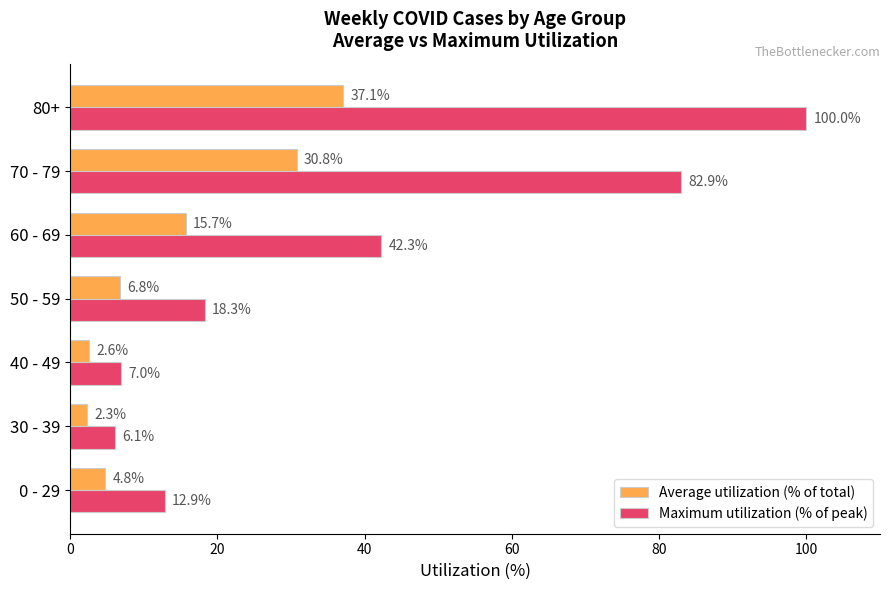

What is the difference between the maximum and minimum values in the Maximum utilization (% of peak) series?

93.9